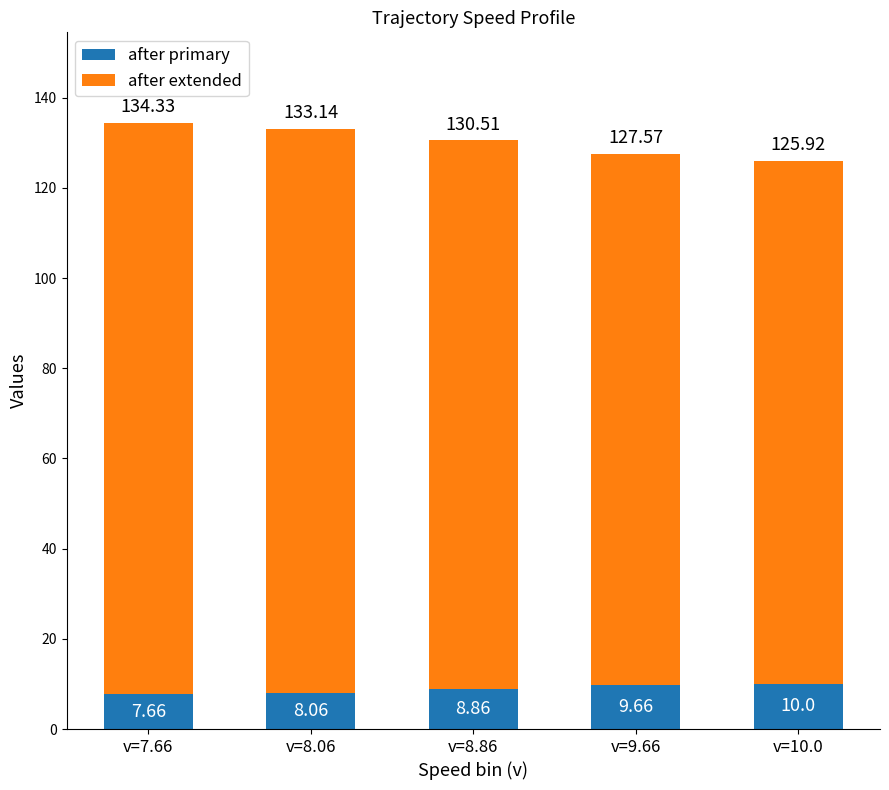

What is the total value across all series at v=10.0?

125.9